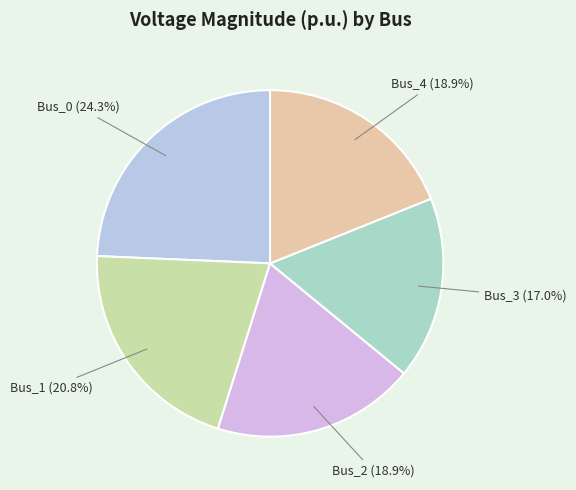

How many slices are in this pie chart?

5